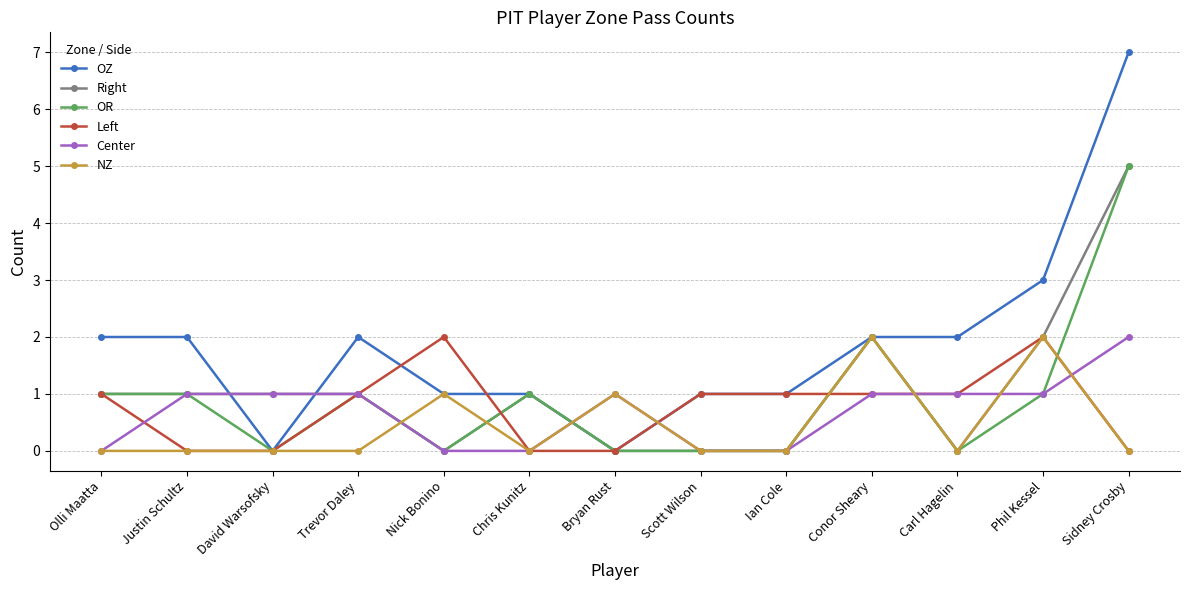

How many lines are shown in the chart?

6